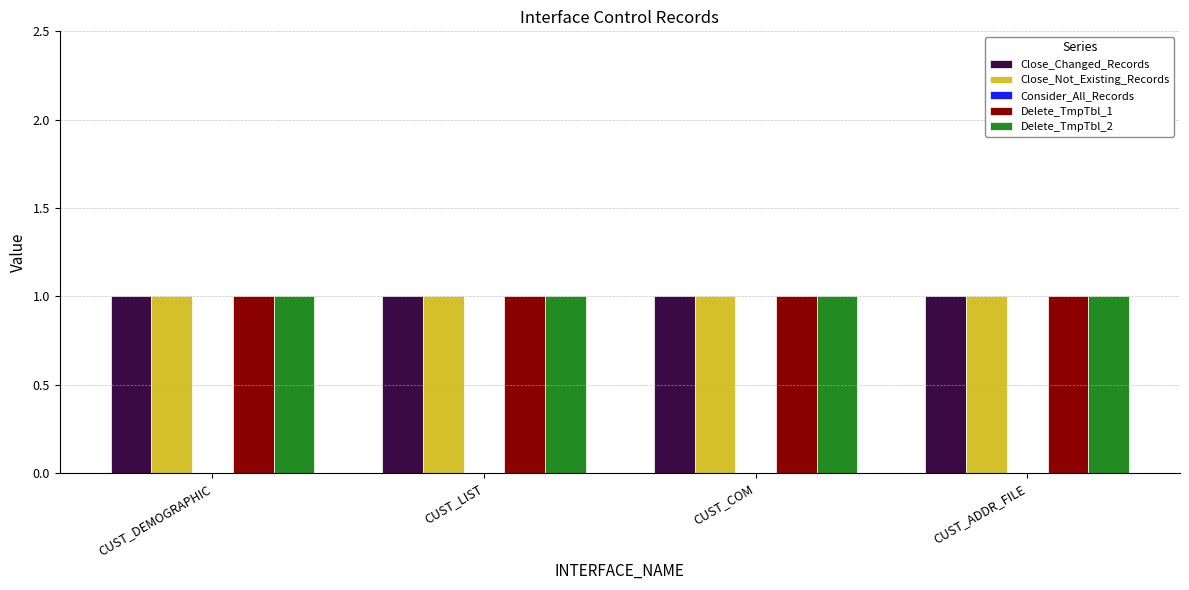

The Consider_All_Records series shows 0 at CUST_DEMOGRAPHIC. True or false?

True